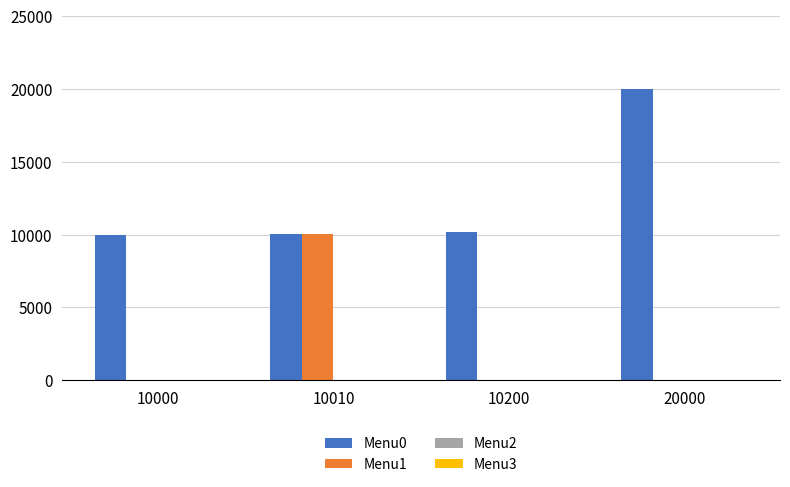

Between 10200 and 20000, which series saw the biggest shift?

Menu0